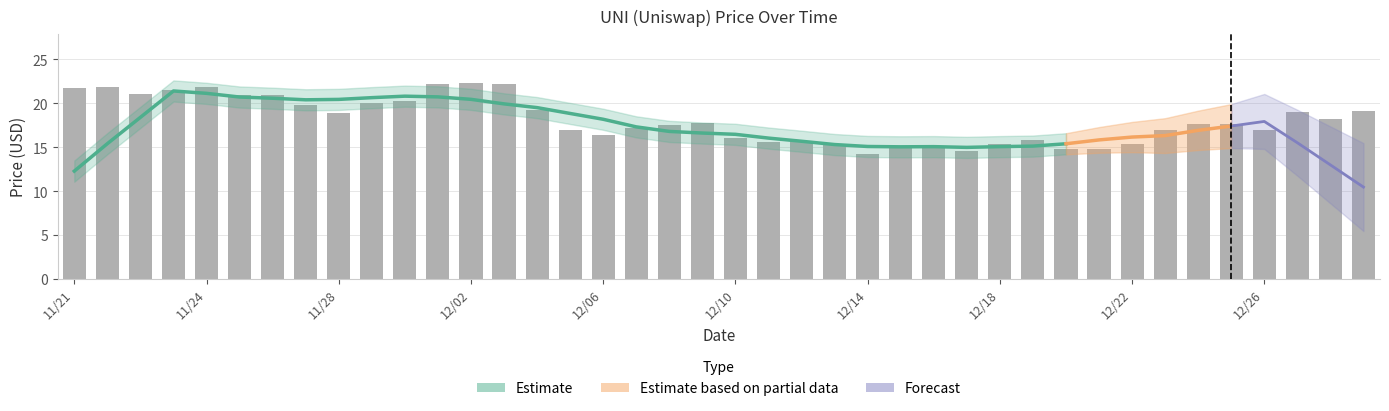

What is the label of the 25th bar from the right?

12/05